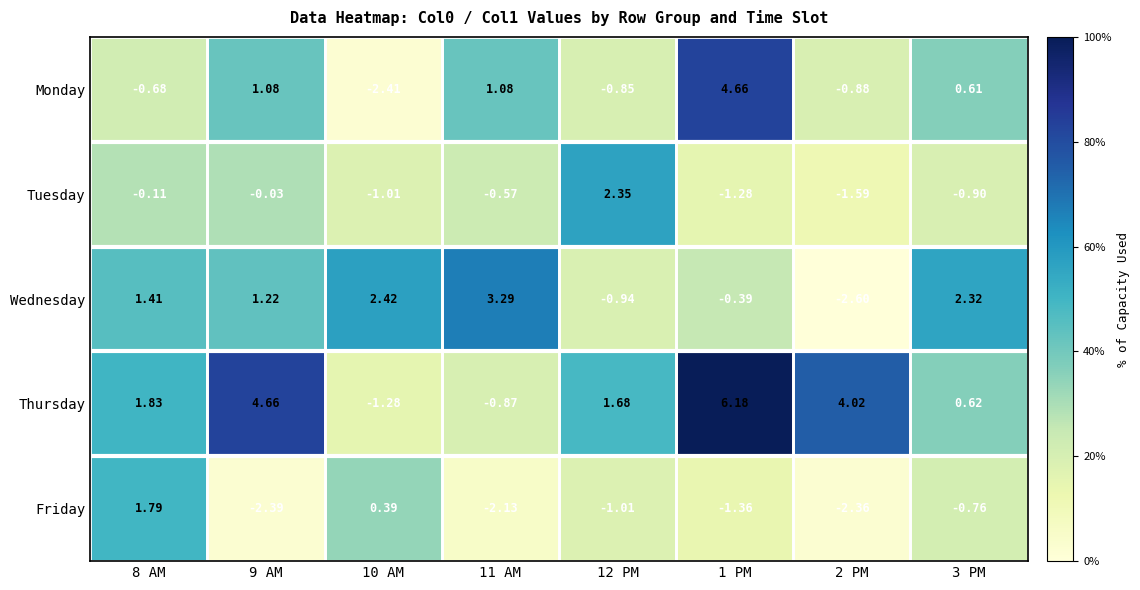

Which series has the widest spread of values?

Thursday